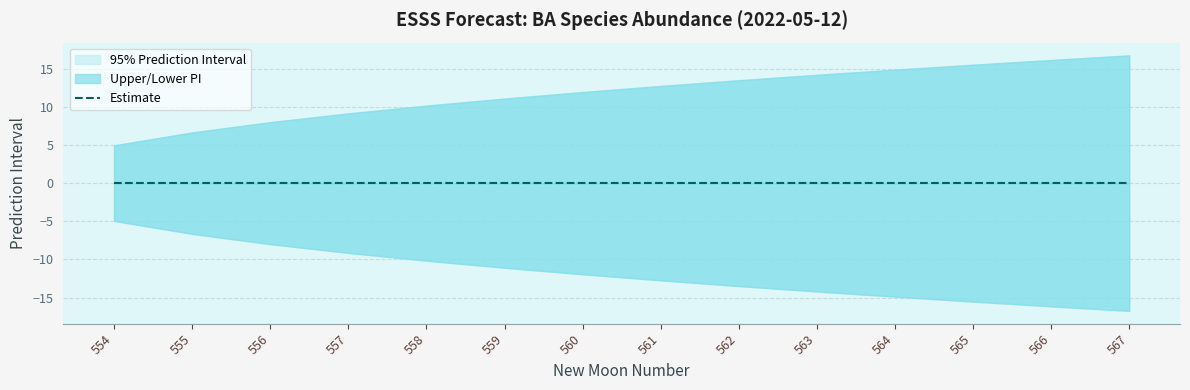

What is the lowest value of the lower_pi series?

-16.8